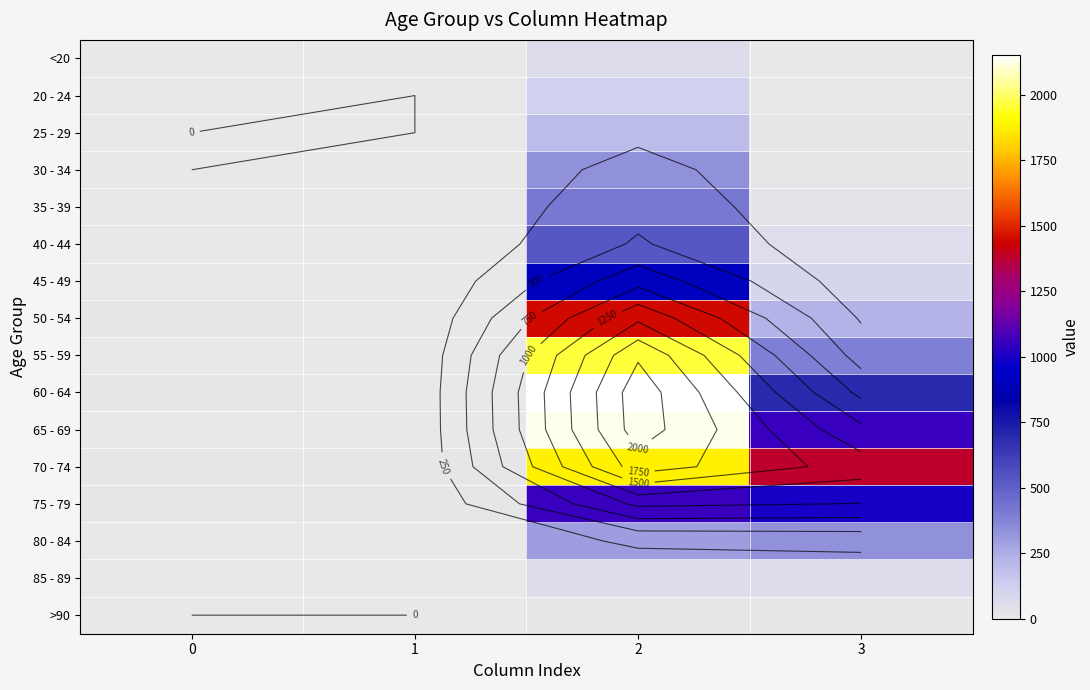

At how many categories does at least one series exceed 1650?

1